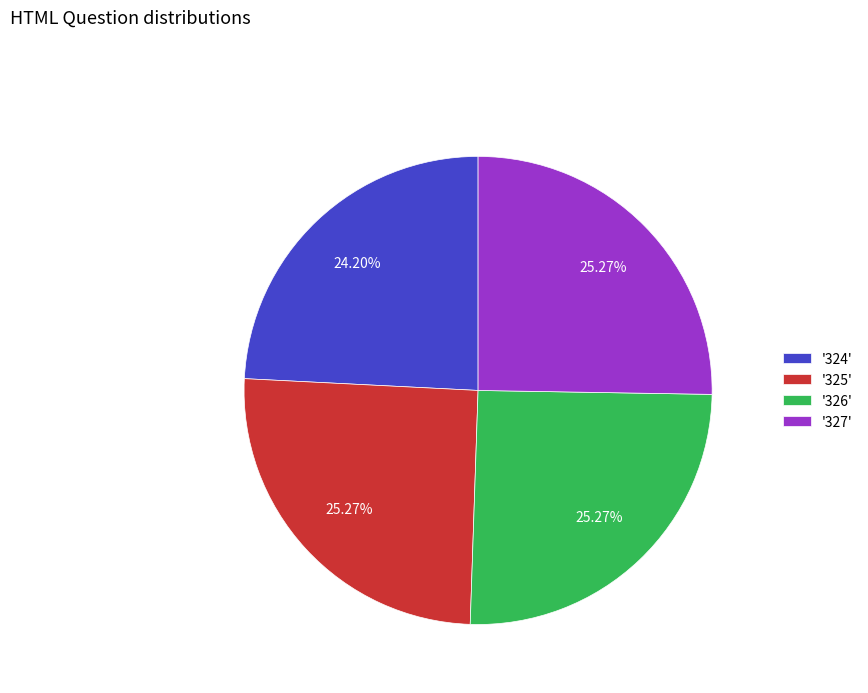

Is '327' the majority of the pie?

No